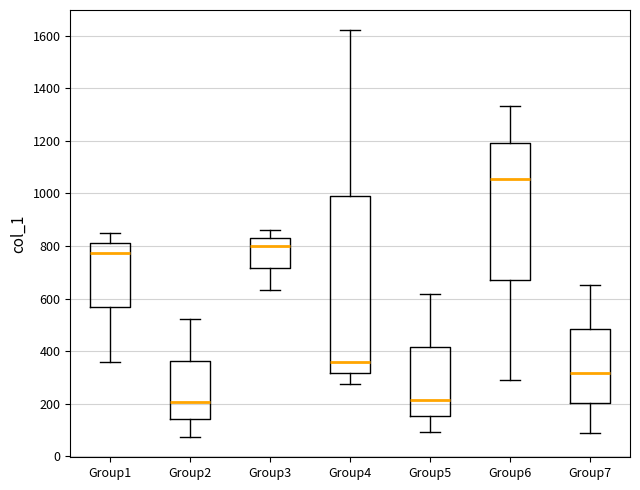

Which box has the highest median line?

Group6